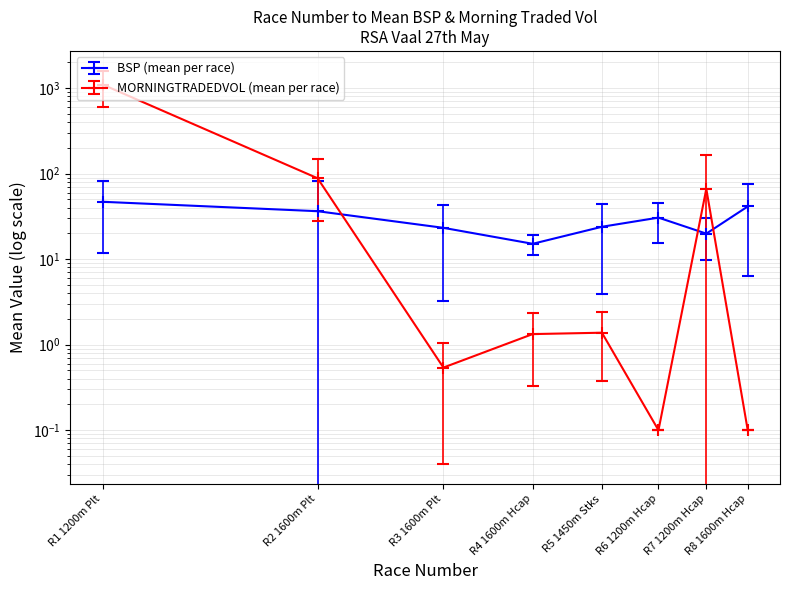

At R8 1600m Hcap, list the series in order from smallest to largest.

MORNINGTRADEDVOL (mean per race), BSP (mean per race)